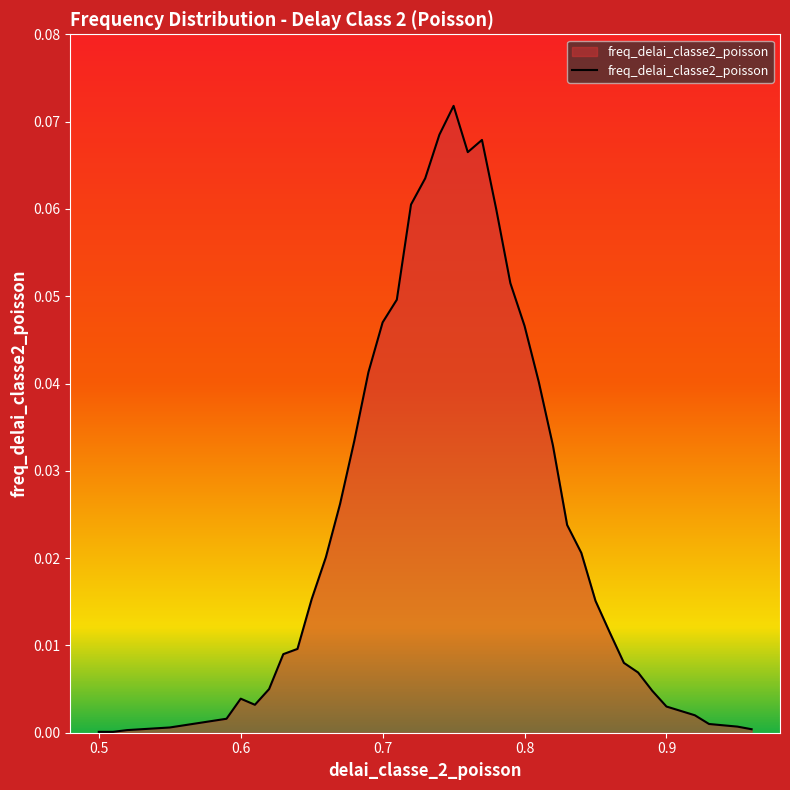

What is the greatest value displayed?

0.1